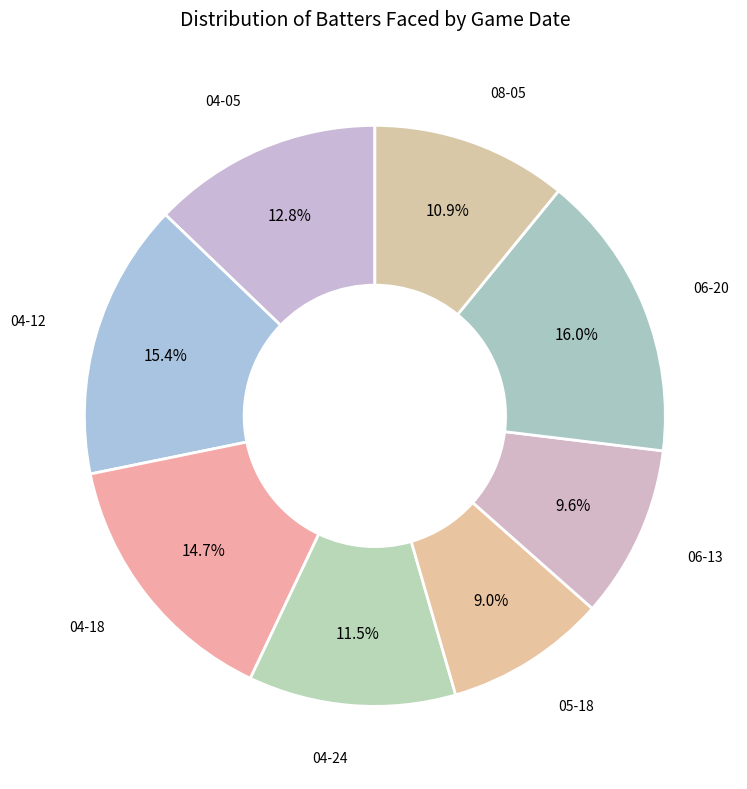

To the nearest percent, what is the average slice percentage?

12%